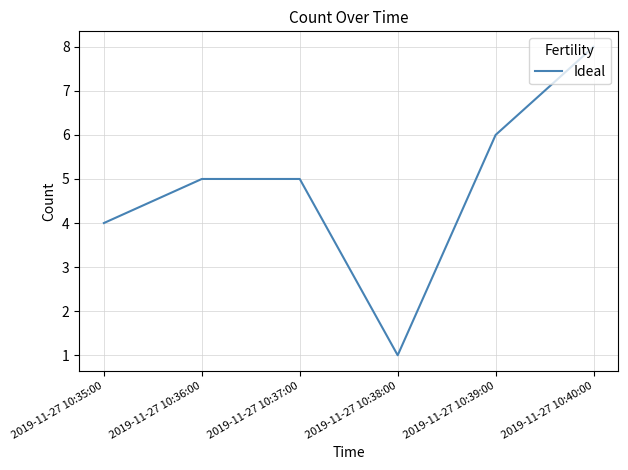

The value at 2019-11-27 10:35:00 is 3. True or false?

False